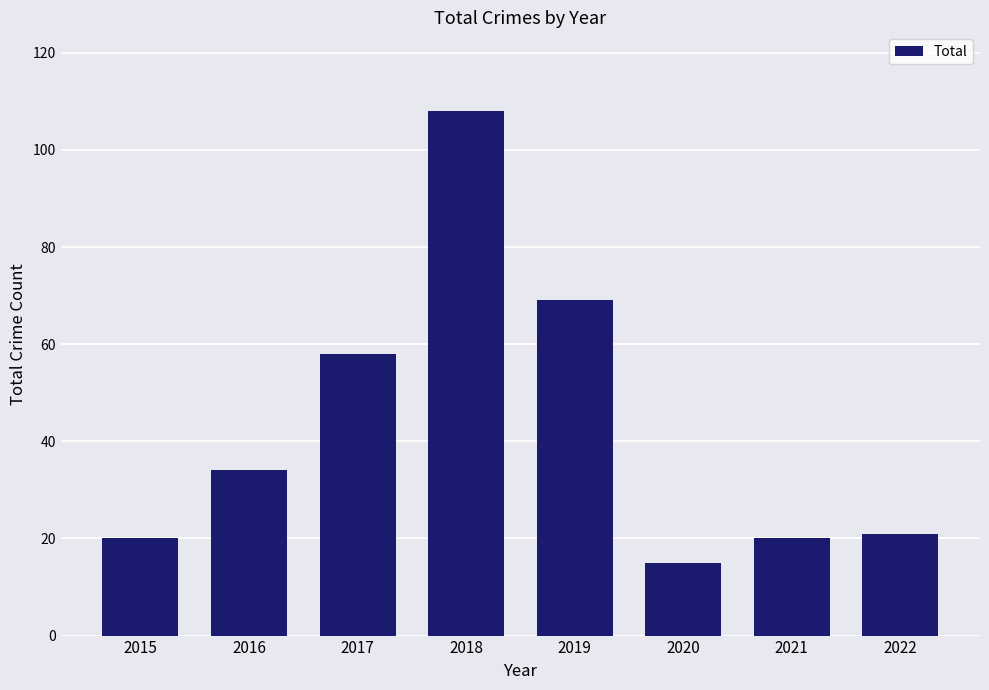

Which has a higher value, 2017 or 2019?

2019